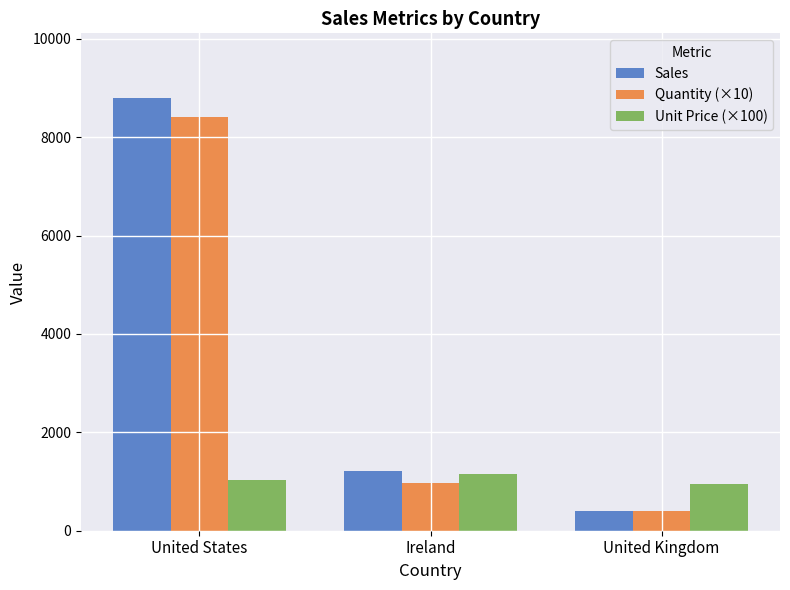

What is the highest value of the Quantity (×10) series?

8420.0